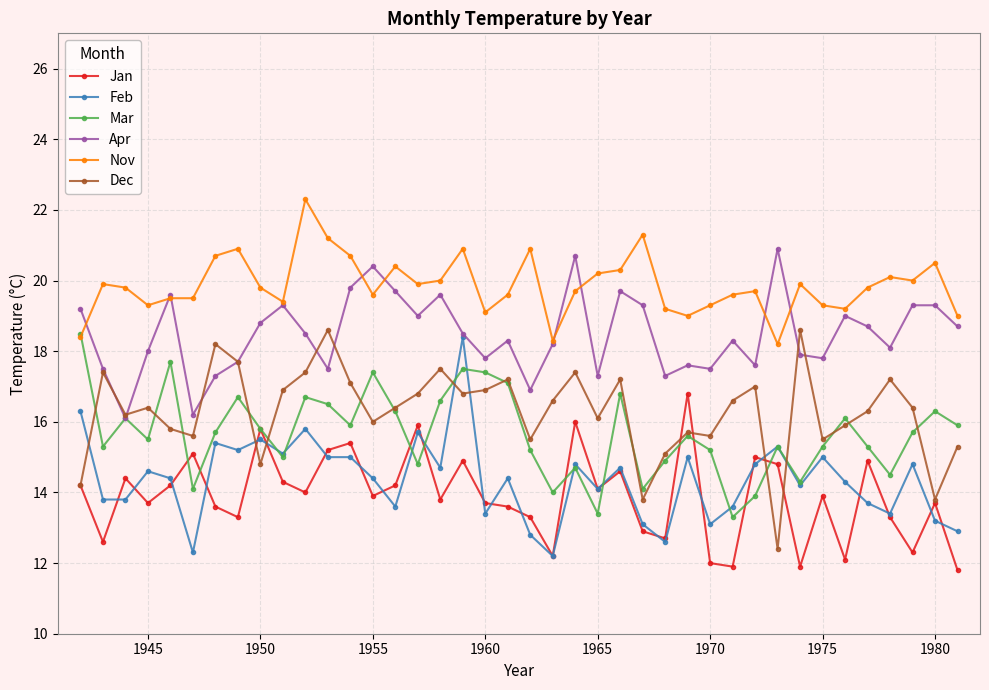

Reading left to right, list all the values displayed in this chart.

Jan: 14.2	12.6	14.4	13.7	14.2	15.1	13.6	13.3	15.8	14.3	14.0	15.2	15.4	13.9	14.2	15.9	13.8	14.9	13.7	13.6	13.3	12.2	16.0	14.1	14.6	12.9	12.7	16.8	12.0	11.9	15.0	14.8	11.9	13.9	12.1	14.9	13.3	12.3	13.7	11.8
Feb: 16.3	13.8	13.8	14.6	14.4	12.3	15.4	15.2	15.5	15.1	15.8	15.0	15.0	14.4	13.6	15.7	14.7	18.4	13.4	14.4	12.8	12.2	14.8	14.1	14.7	13.1	12.6	15.0	13.1	13.6	14.8	15.3	14.2	15.0	14.3	13.7	13.4	14.8	13.2	12.9
Mar: 18.5	15.3	16.1	15.5	17.7	14.1	15.7	16.7	15.8	15.0	16.7	16.5	15.9	17.4	16.3	14.8	16.6	17.5	17.4	17.1	15.2	14.0	14.7	13.4	16.8	14.1	14.9	15.6	15.2	13.3	13.9	15.3	14.3	15.3	16.1	15.3	14.5	15.7	16.3	15.9
Apr: 19.2	17.5	16.1	18.0	19.6	16.2	17.3	17.7	18.8	19.3	18.5	17.5	19.8	20.4	19.7	19.0	19.6	18.5	17.8	18.3	16.9	18.2	20.7	17.3	19.7	19.3	17.3	17.6	17.5	18.3	17.6	20.9	17.9	17.8	19.0	18.7	18.1	19.3	19.3	18.7
Nov: 18.4	19.9	19.8	19.3	19.5	19.5	20.7	20.9	19.8	19.4	22.3	21.2	20.7	19.6	20.4	19.9	20.0	20.9	19.1	19.6	20.9	18.3	19.7	20.2	20.3	21.3	19.2	19.0	19.3	19.6	19.7	18.2	19.9	19.3	19.2	19.8	20.1	20.0	20.5	19.0
Dec: 14.2	17.4	16.2	16.4	15.8	15.6	18.2	17.7	14.8	16.9	17.4	18.6	17.1	16.0	16.4	16.8	17.5	16.8	16.9	17.2	15.5	16.6	17.4	16.1	17.2	13.8	15.1	15.7	15.6	16.6	17.0	12.4	18.6	15.5	15.9	16.3	17.2	16.4	13.8	15.3